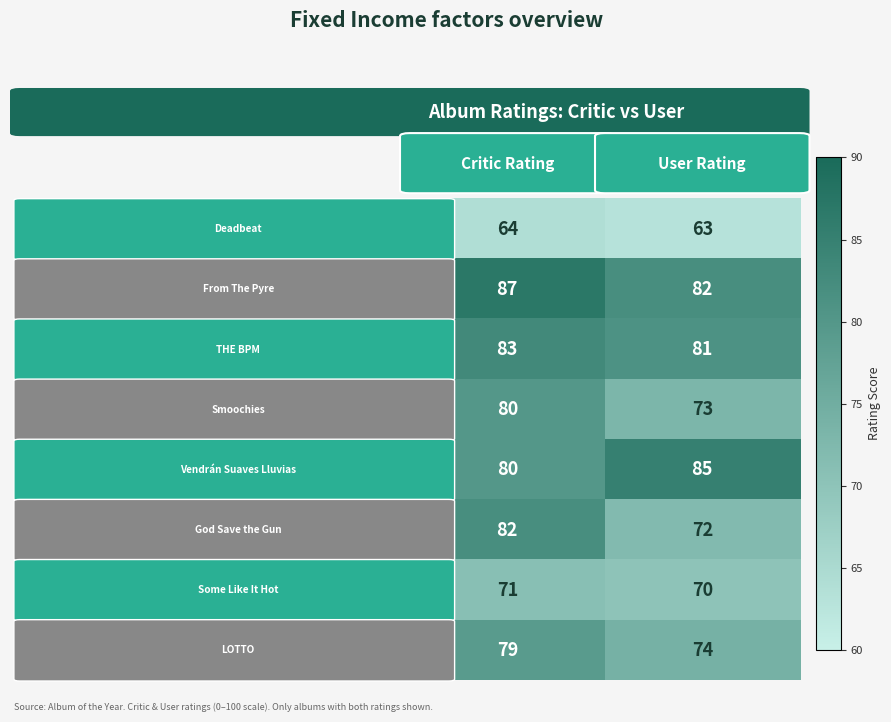

What is the minimum value shown in the chart?

63